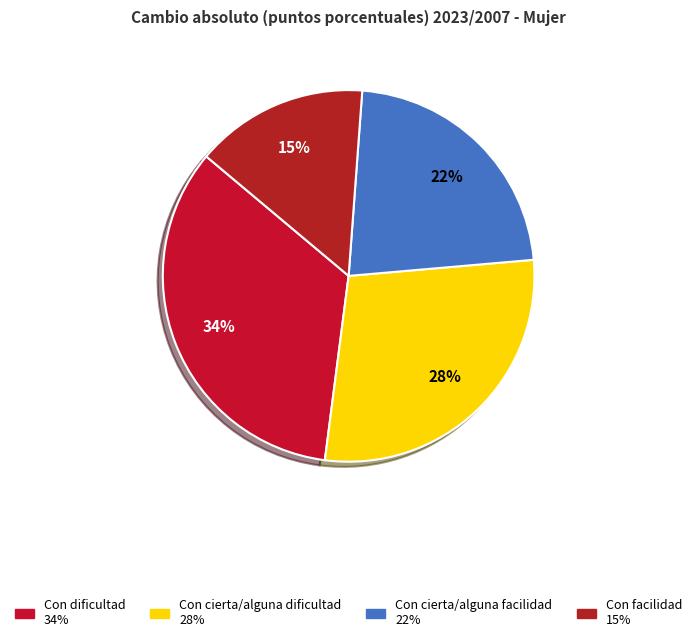

Is there a majority slice in this chart?

No